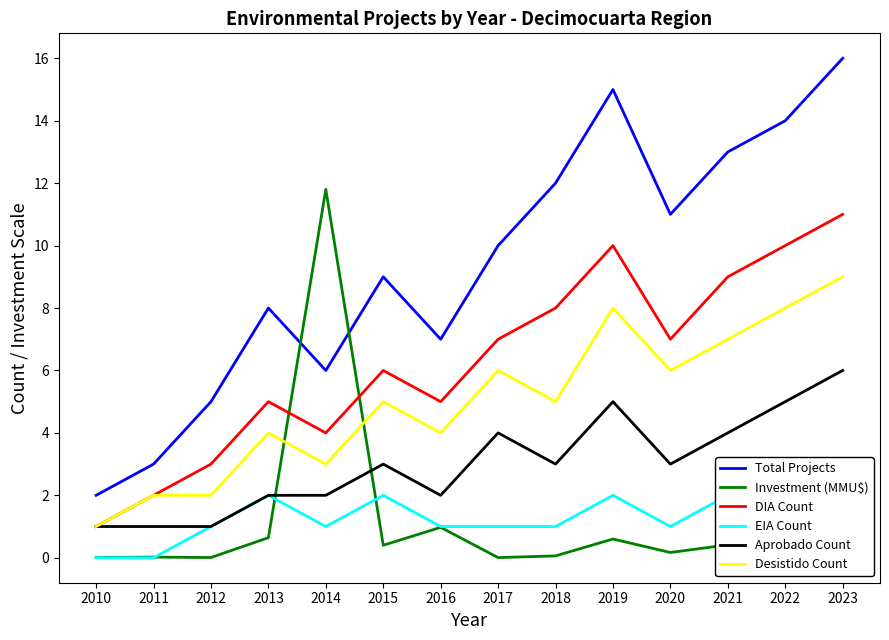

Does the chart display data point markers on the line(s)?

No